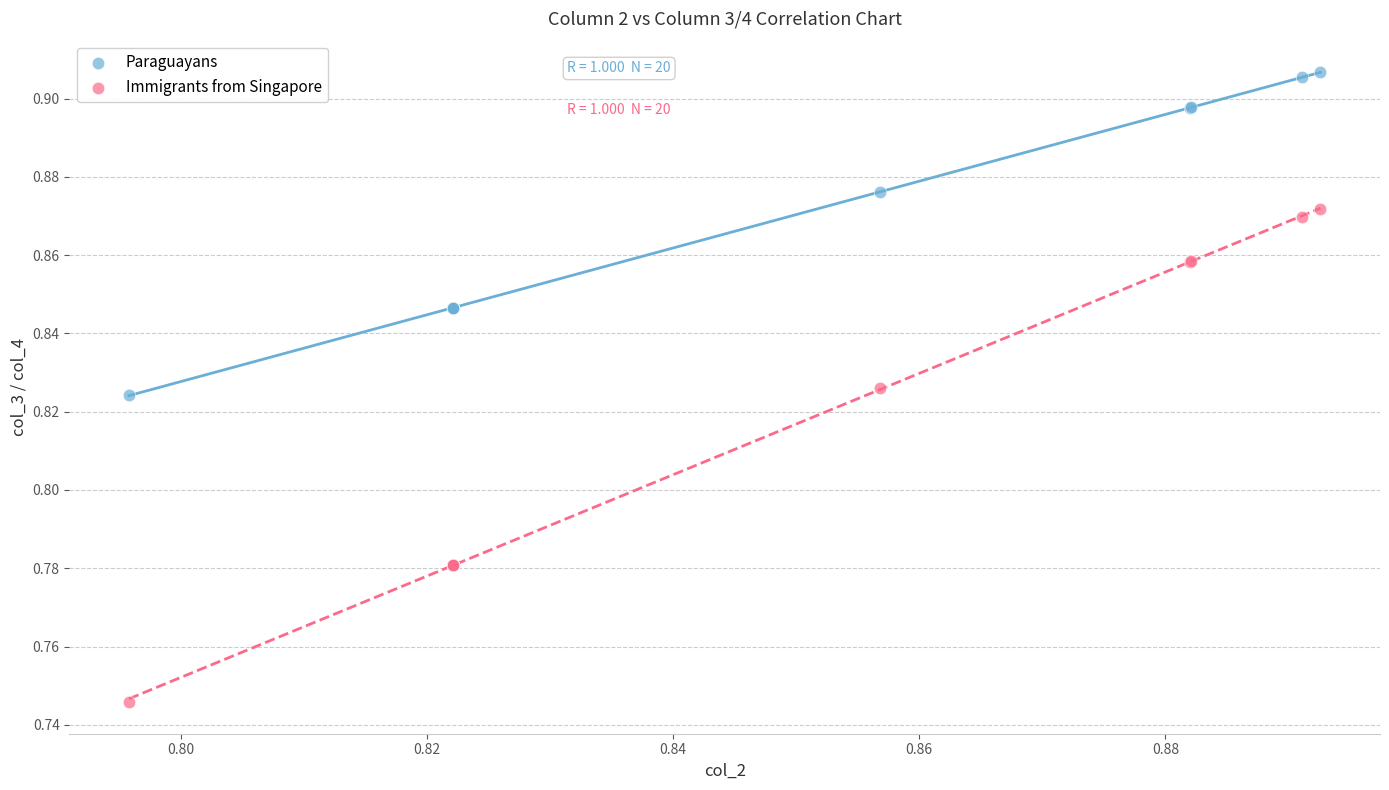

Which series reaches the minimum Y coordinate?

Immigrants from Singapore